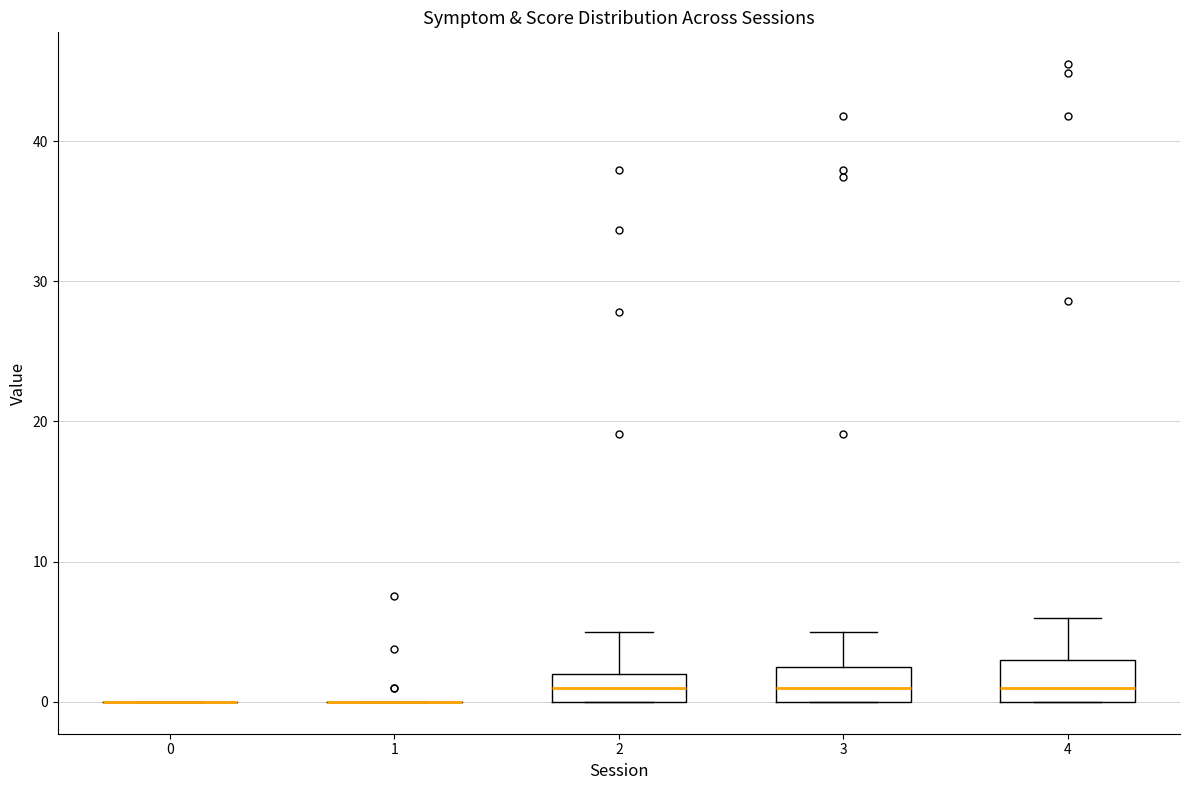

Reading left to right, transcribe this box plot: for each box, give where its median line is, the range the box spans, and where its two whiskers end, as read against the y-axis. The values are not printed on the chart, so give them approximately, as read against the axis.

0: box collapsed to a line at 0, whiskers 0 to 0
1: box collapsed to a line at 0, whiskers 0 to 0
2: median 1, box 0 to 2, whiskers 0 to 5
3: median 1, box 0 to 3, whiskers 0 to 5
4: median 1, box 0 to 3, whiskers 0 to 6